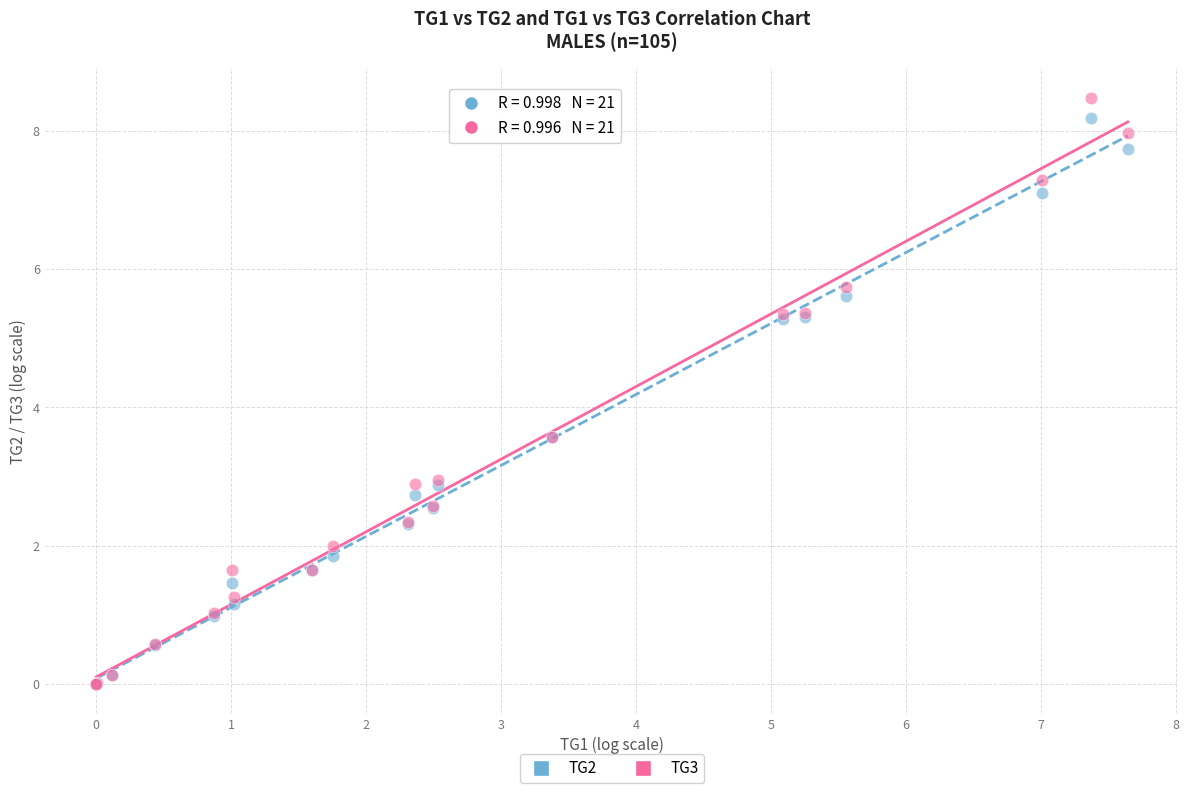

Which series reaches the maximum Y coordinate?

TG3